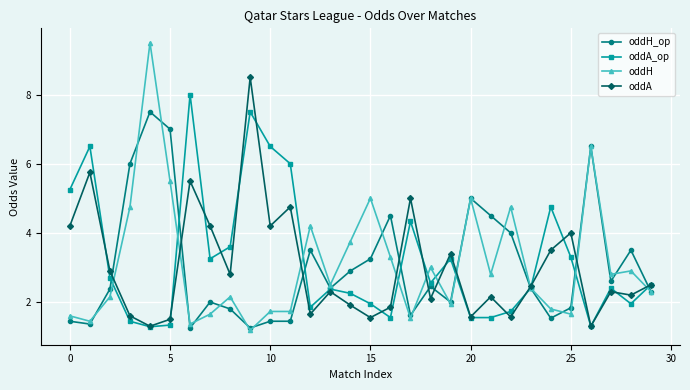

List the series in order of their peak value, lowest first.

oddH_op, oddA_op, oddA, oddH